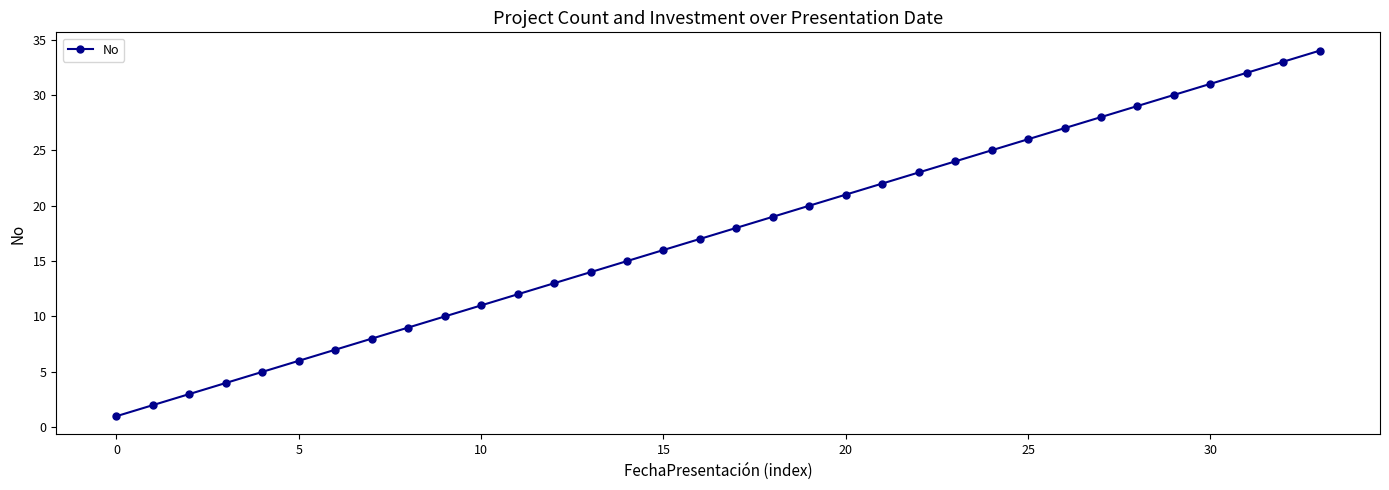

What is the difference between the maximum and minimum values?

33